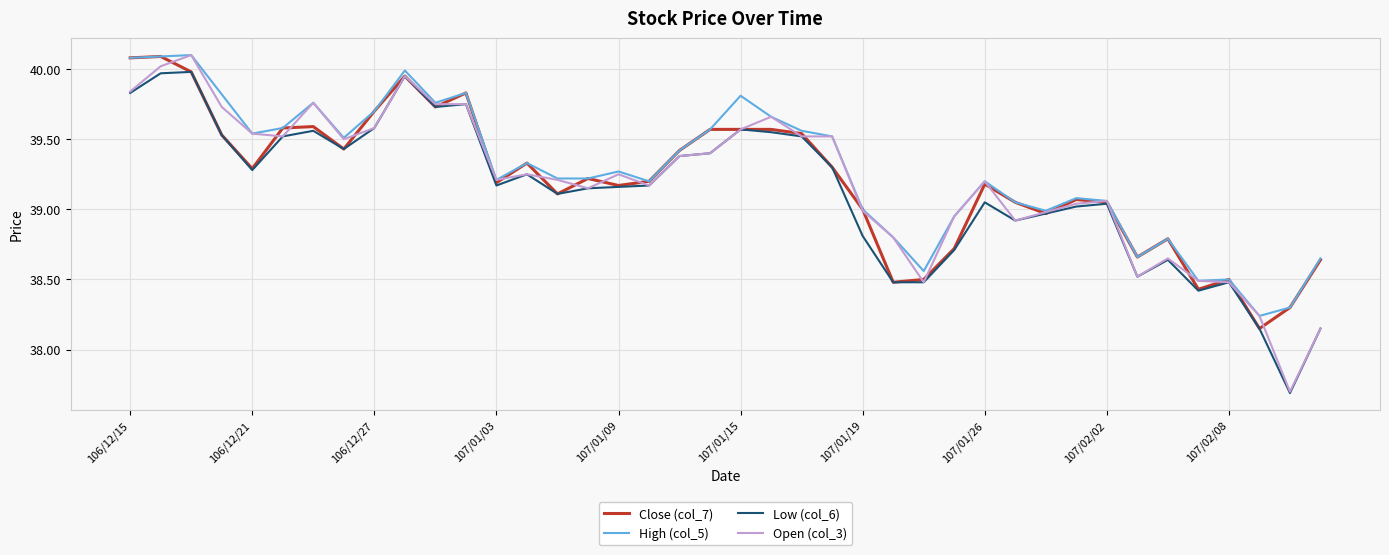

What is the maximum value for Close (col_7)?

40.1